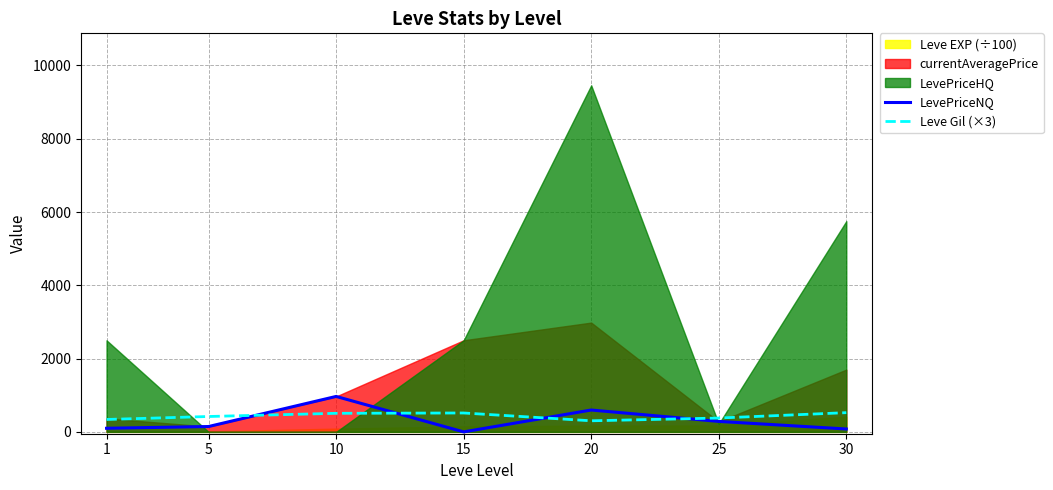

Is the value of LevePriceNQ at 20 greater than the value of Leve Gil (×3) at 1?

Yes